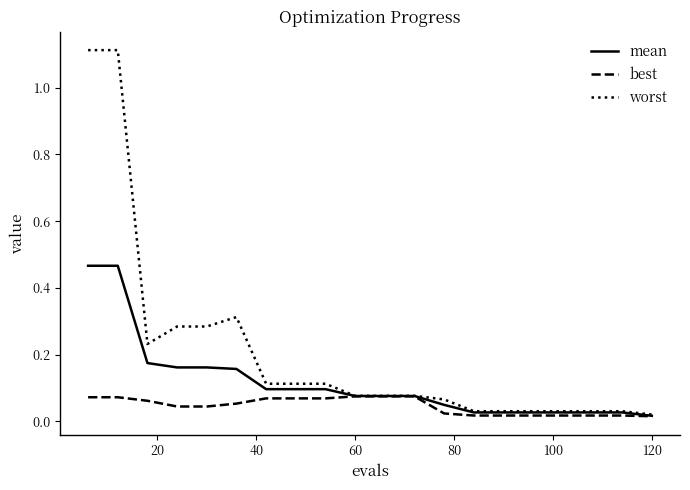

Rank the series by their maximum value, from lowest to highest.

best, mean, worst